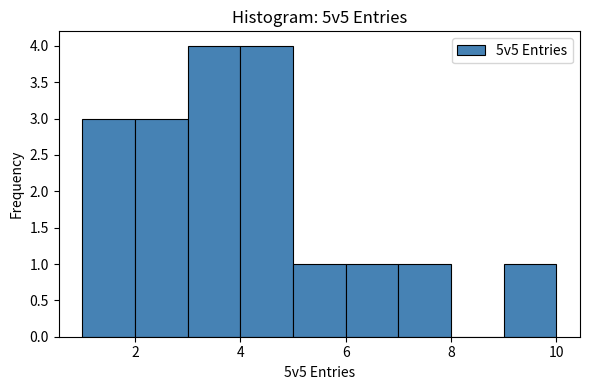

What is the height of the bar covering 5 to 6 on the x-axis? The values are not printed on the chart, so give them approximately, as read against the axis.

1